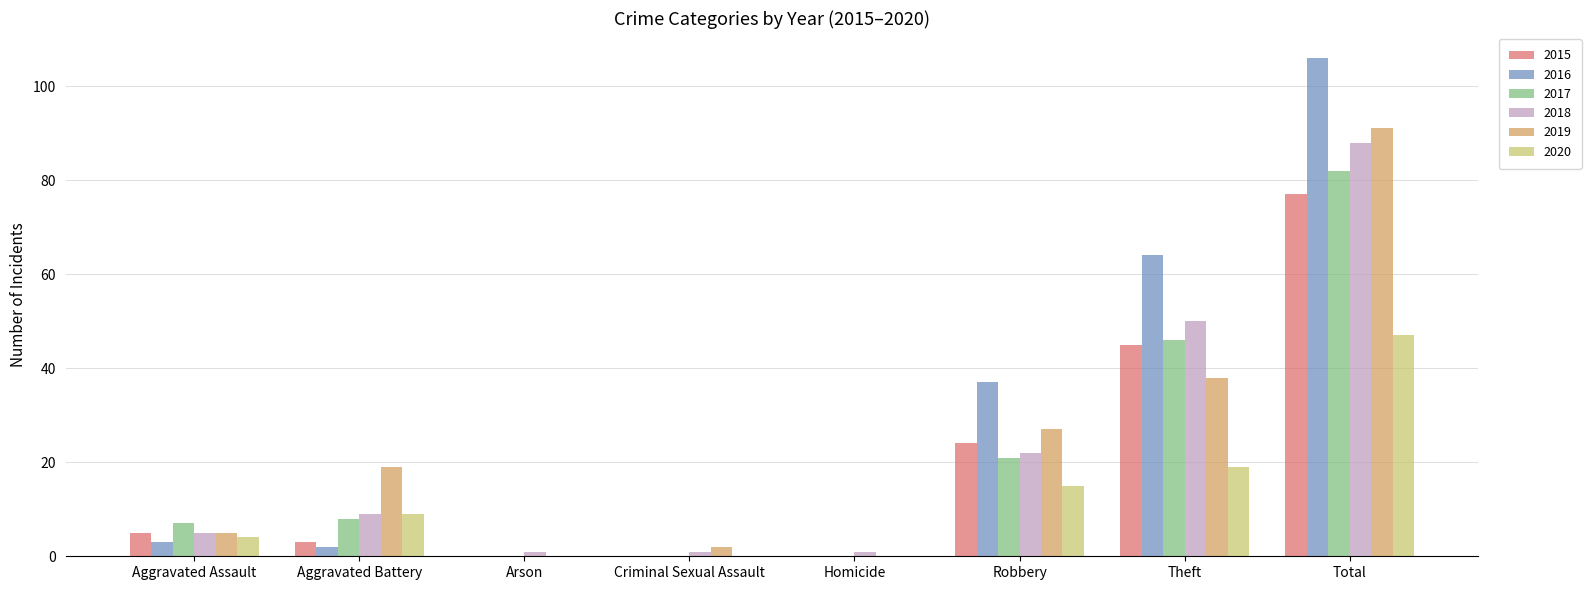

What is the maximum value shown in the chart?

106